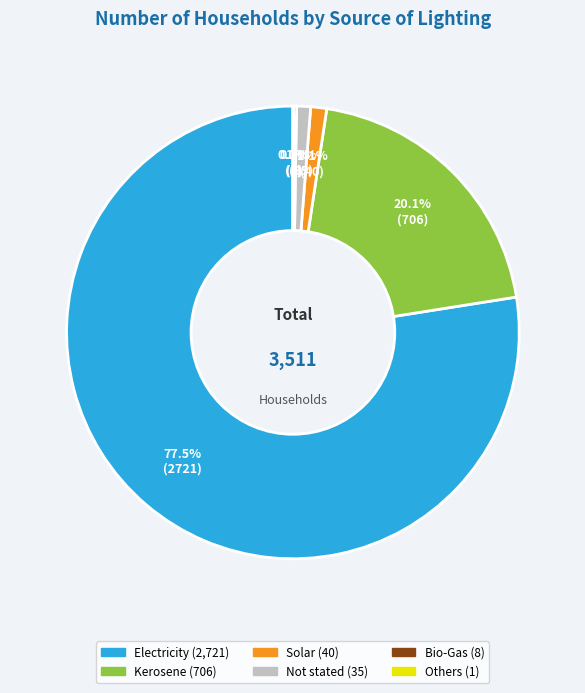

Combined, do Solar and Not stated account for over 50%?

No